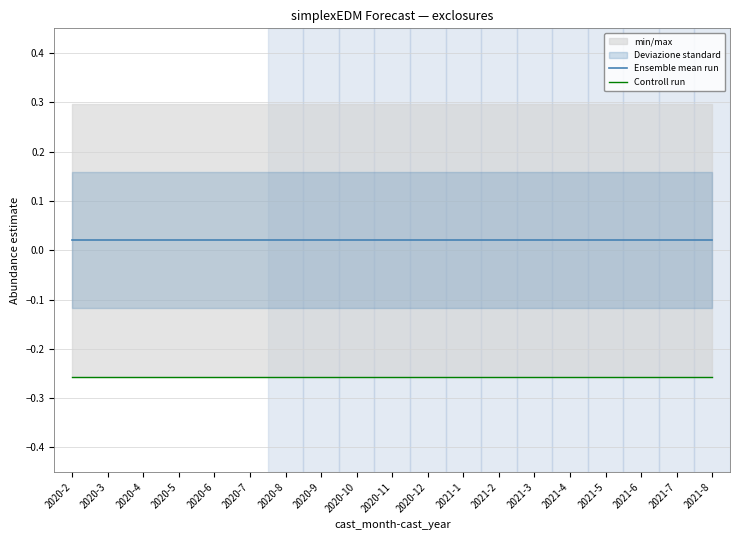

The Controll run series shows -0.3 at 2021-8. True or false?

False